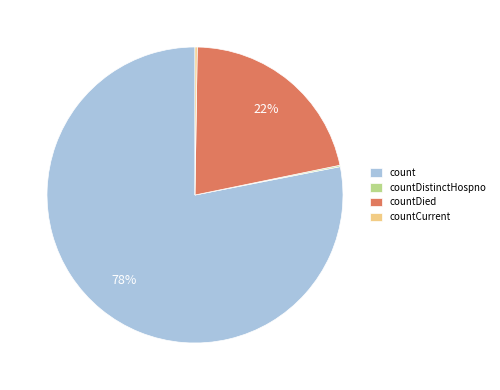

Does count account for over 50% of the chart?

Yes